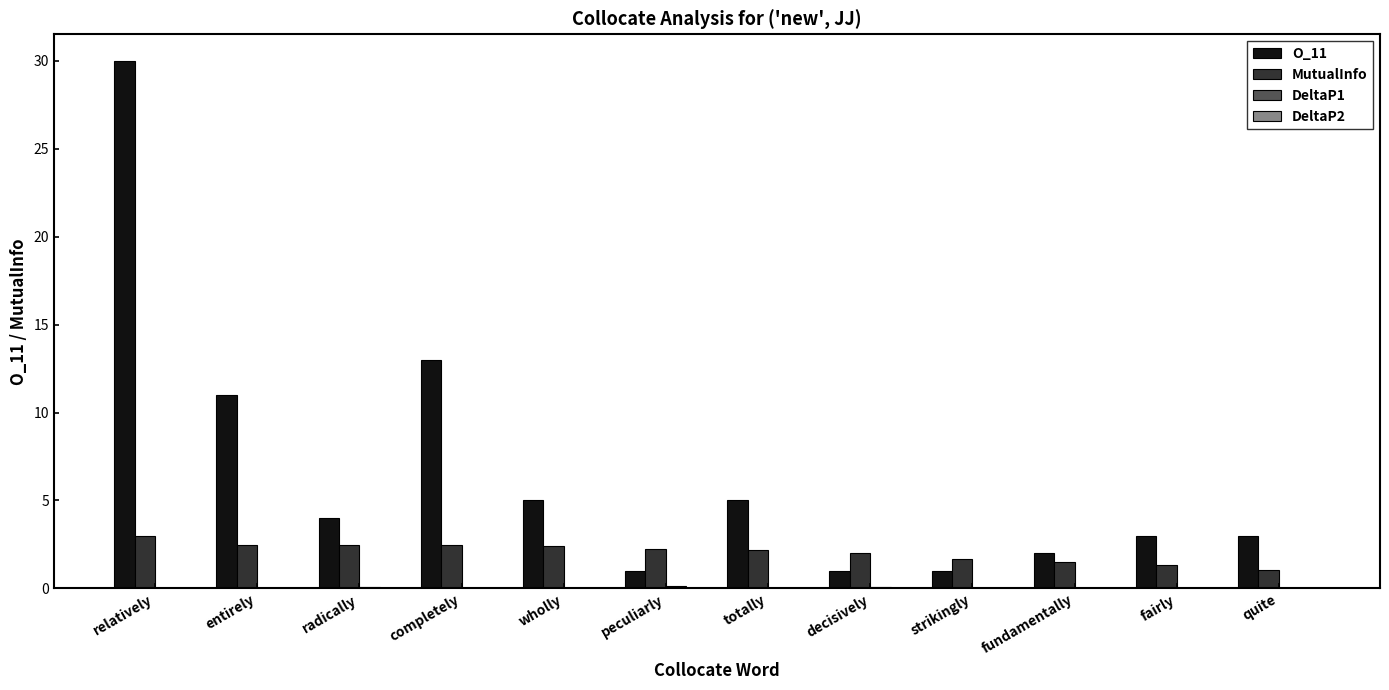

What is the maximum value for MutualInfo?

3.0